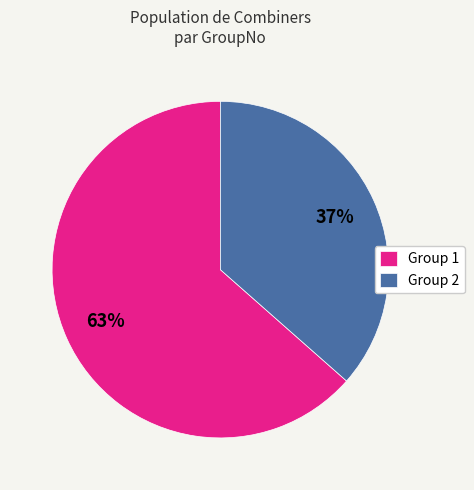

What is the majority slice?

Group 1